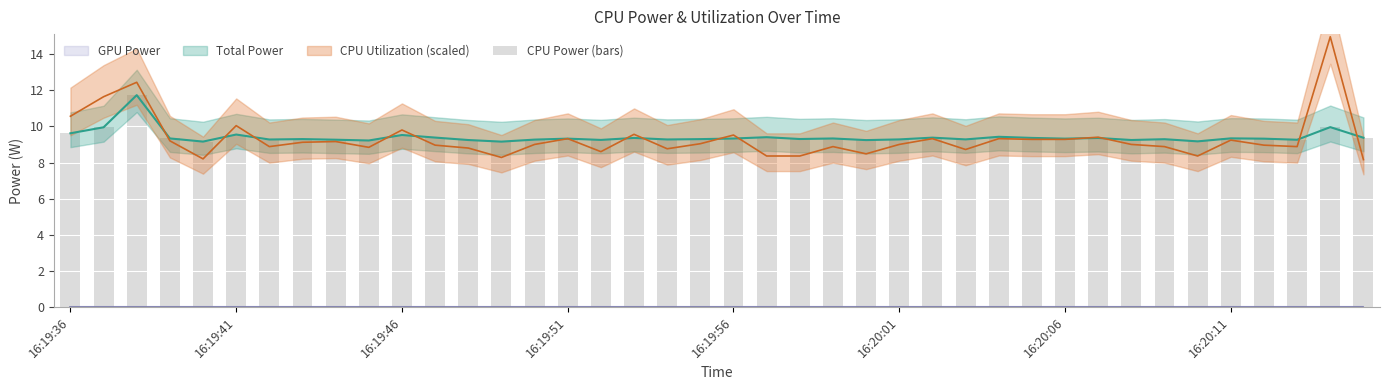

What is the sum of all values?

376.4